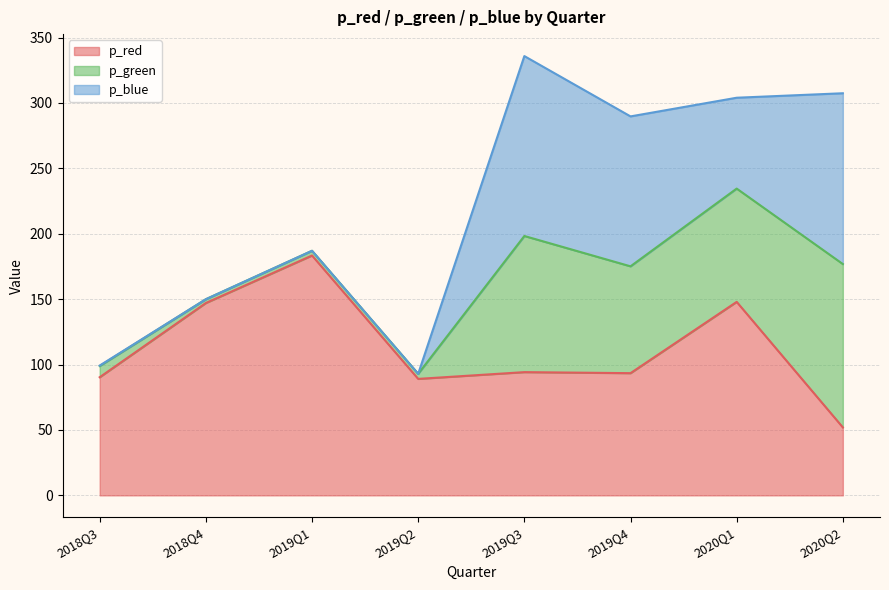

Does the chart display data point markers on the line(s)?

No